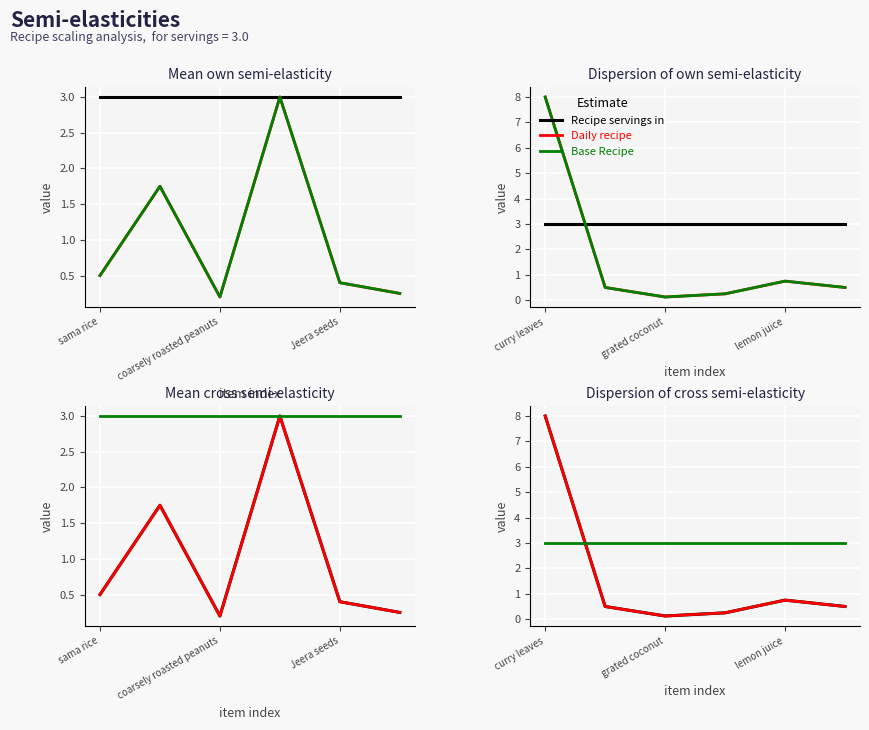

Between lemon juice and grated coconut, which is larger?

lemon juice